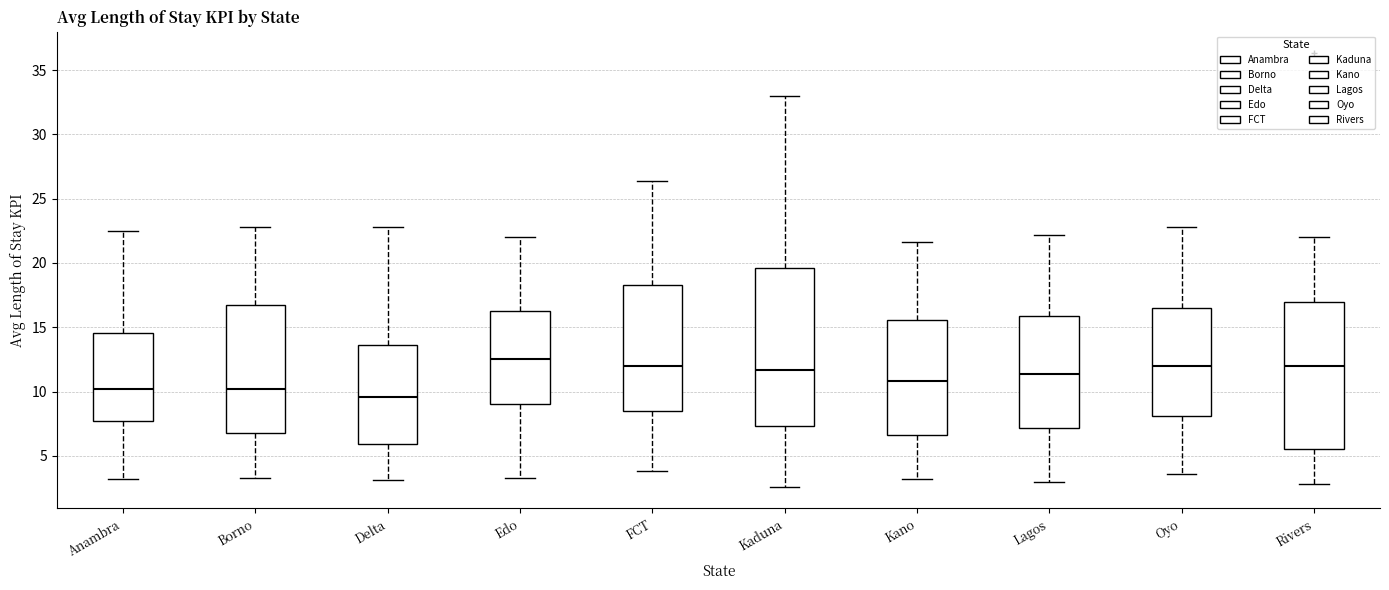

Which box has the lowest median line?

Delta